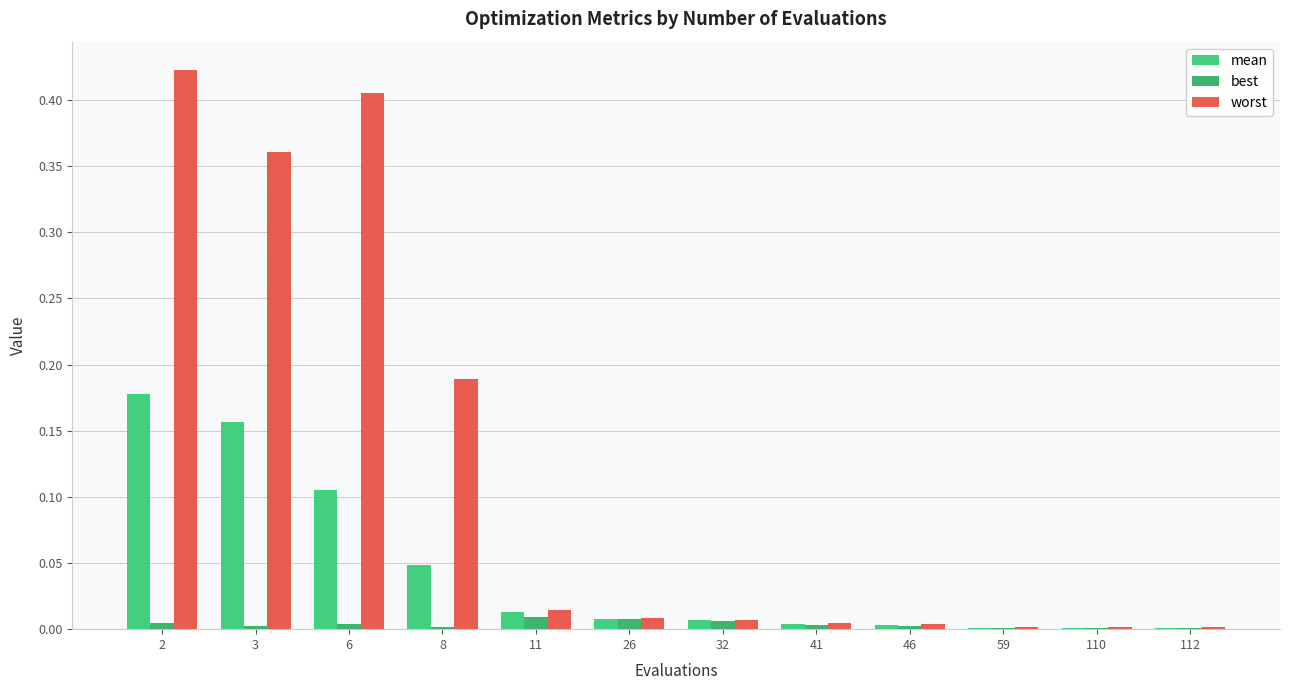

Rank the series by their average value, from highest to lowest.

worst, mean, best